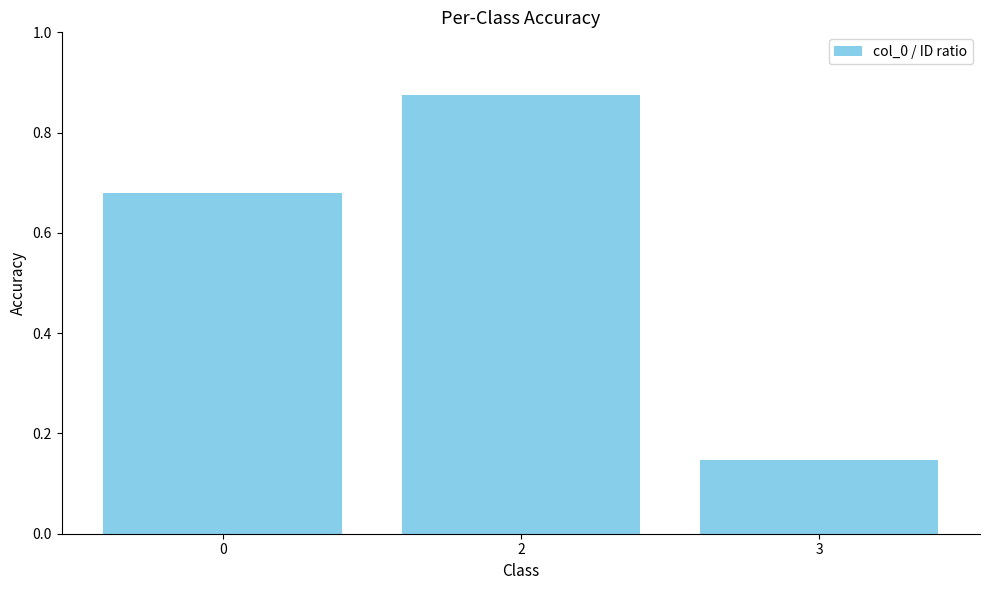

Rank the categories by value from lowest to highest.

3, 0, 2